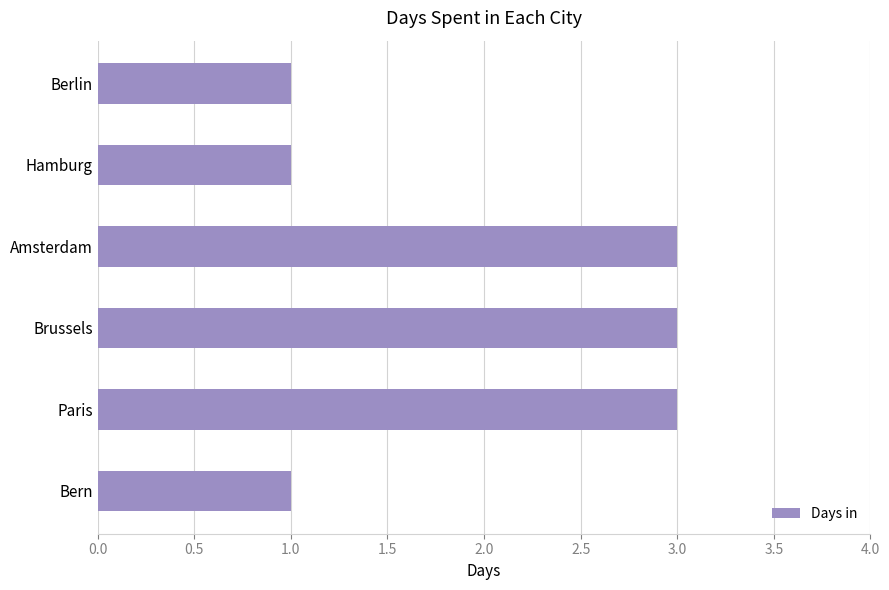

The value at Amsterdam is 1. True or false?

False